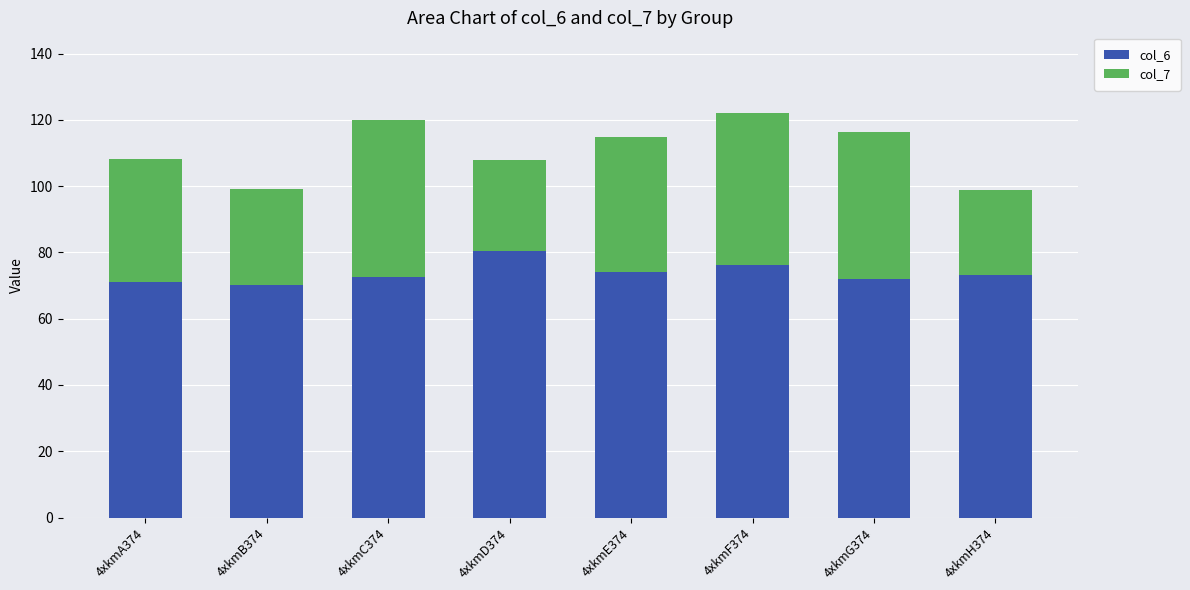

What is the total value across all series at 4xkmC374?

119.9